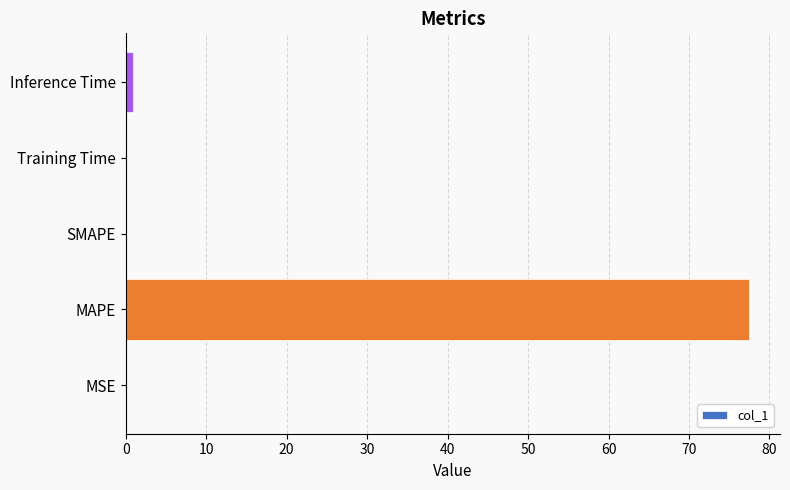

Which has a higher value, MAPE or Training Time?

MAPE